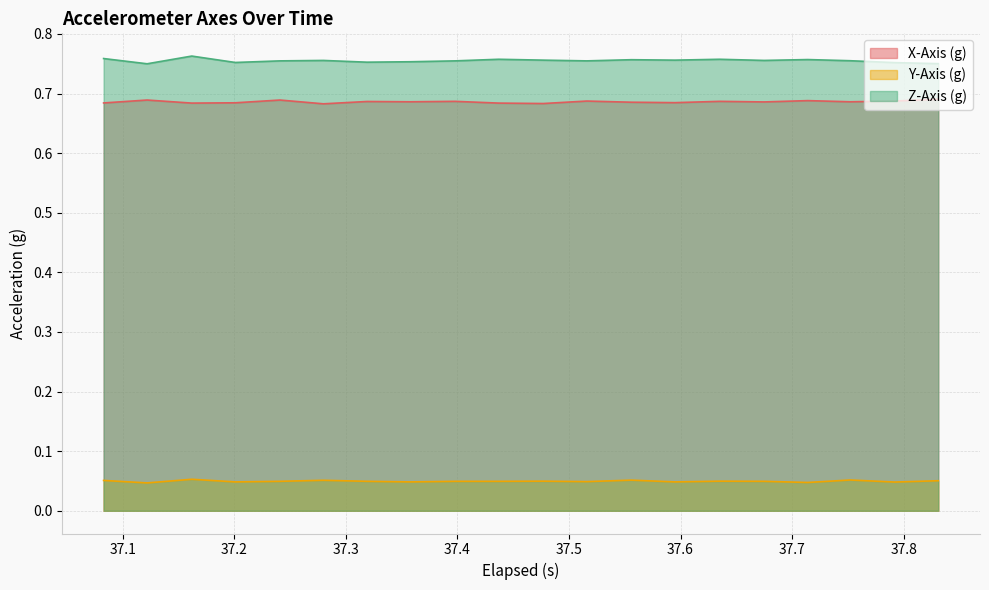

Which series has the largest total across all categories?

Z-Axis (g)